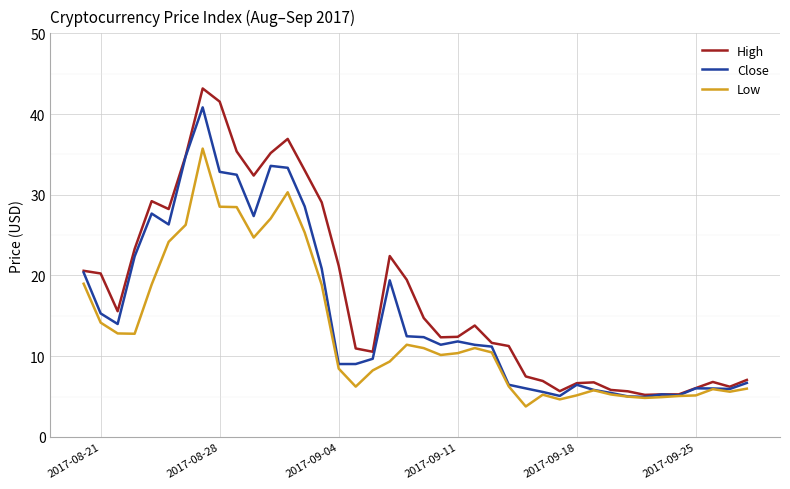

What is the greatest value displayed?

43.2